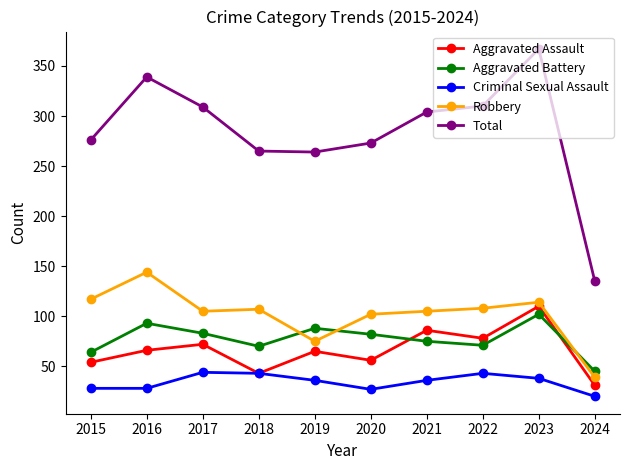

At which category does Aggravated Battery reach its first local valley?

2018